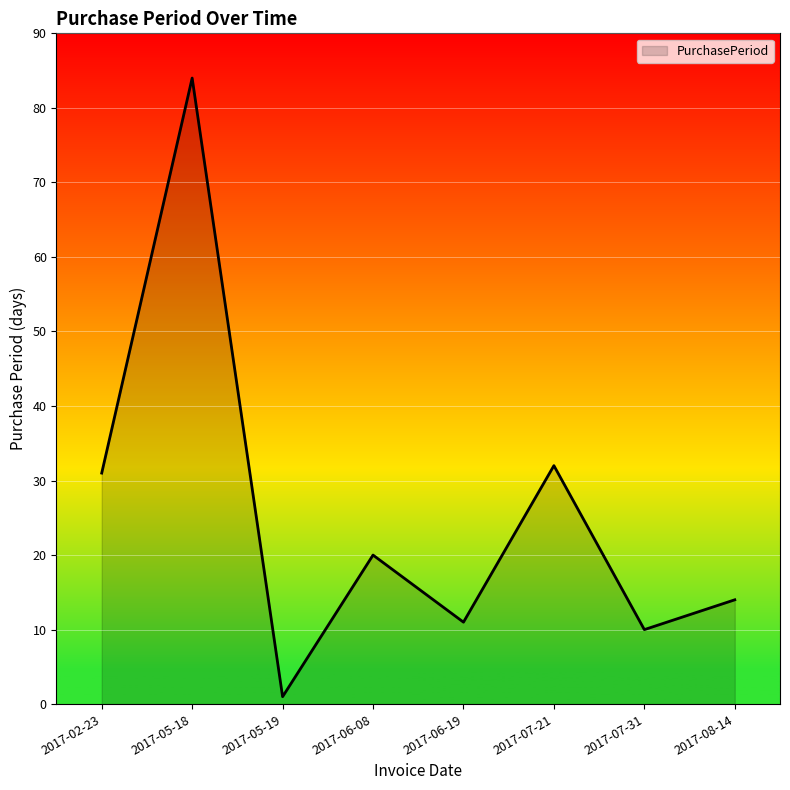

True or false: the data shows 1 at 2017-05-19.

True